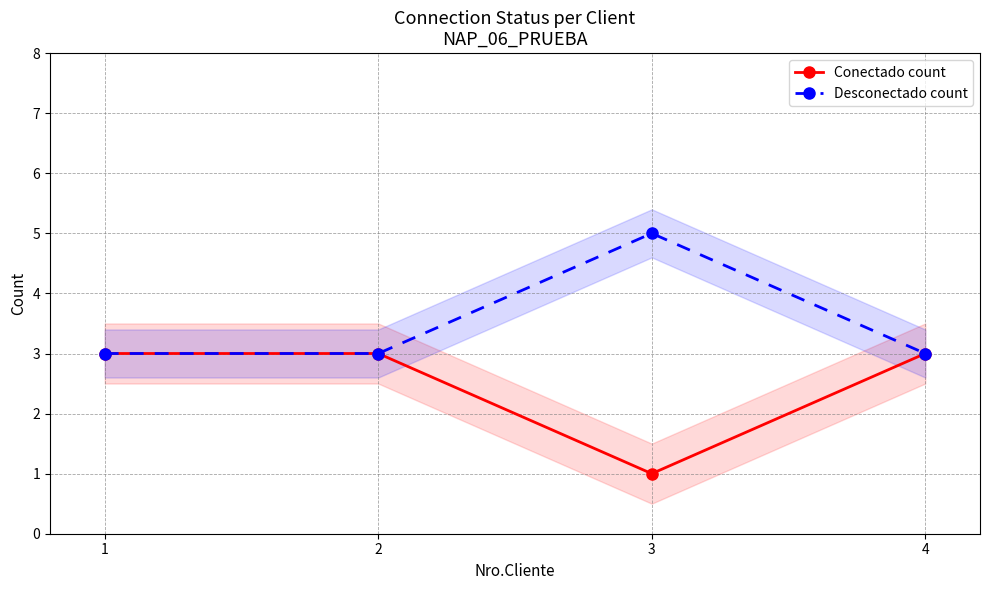

Count the Desconectado count values in the range 3 to 5.

4